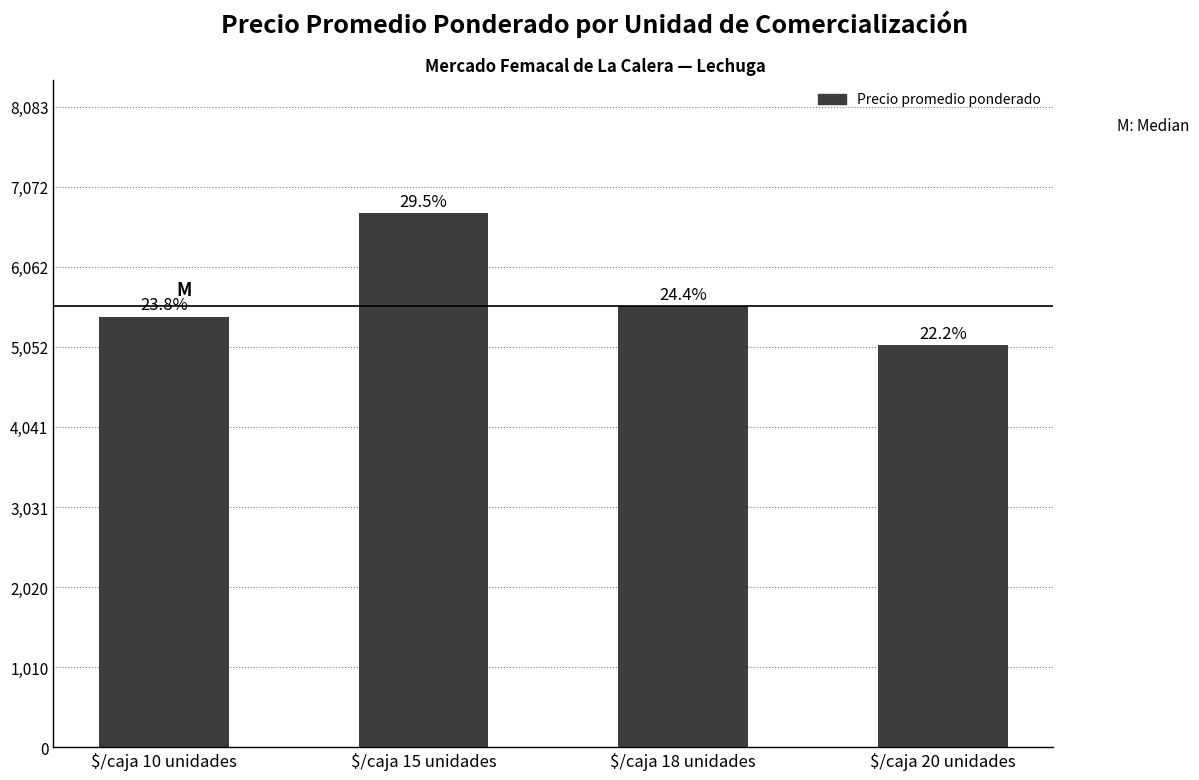

What is the average value?

5704